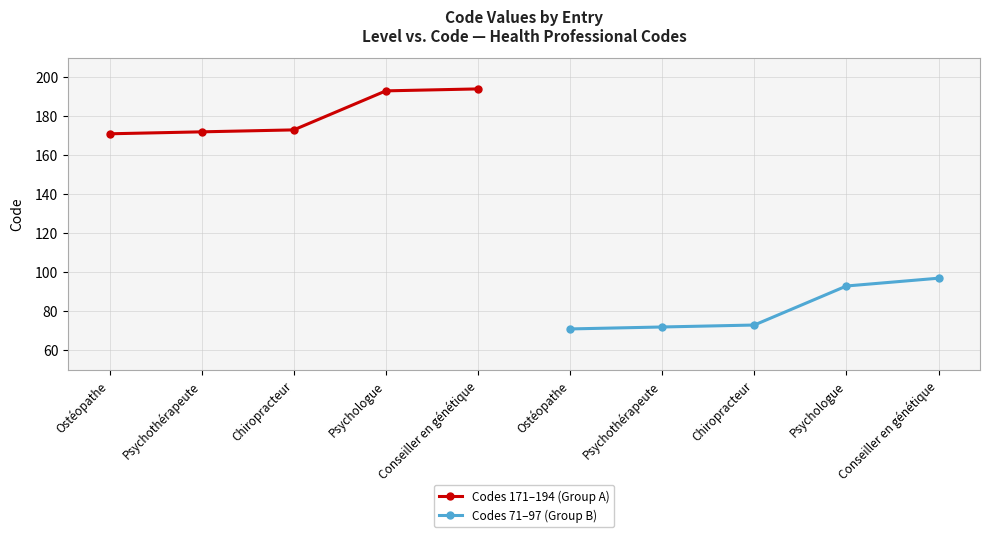

Where is Codes 71–97 (Group B) nearest to the value 84?

Psychologue